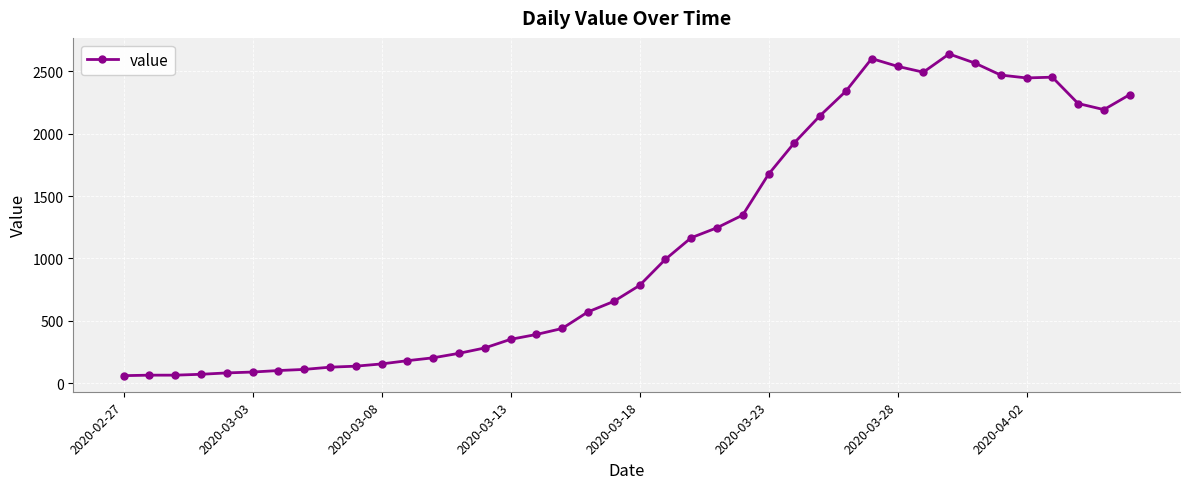

What is the value of the 4th point from the left?

72